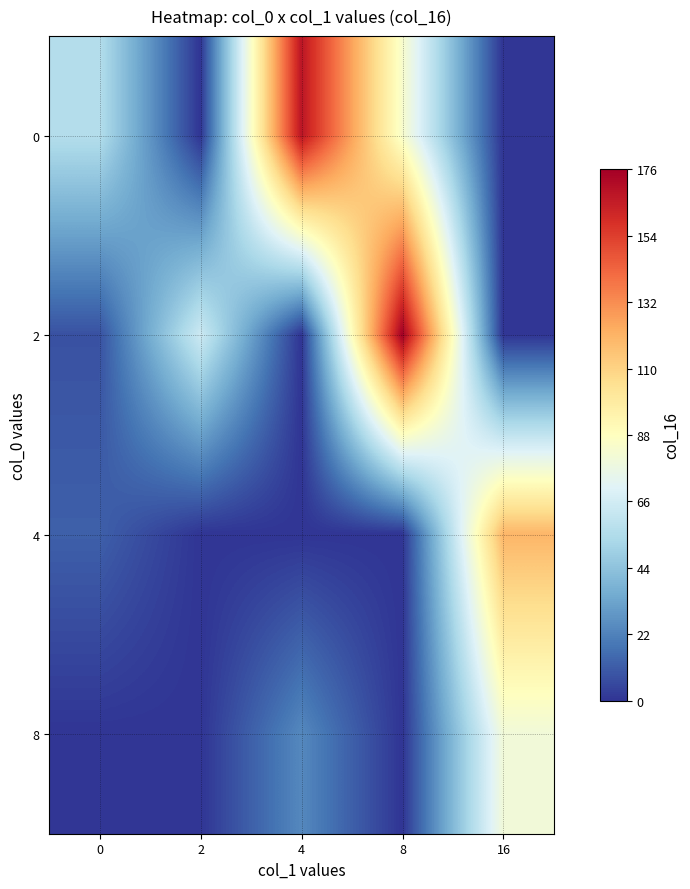

Between 8 and 0, which is larger?

8